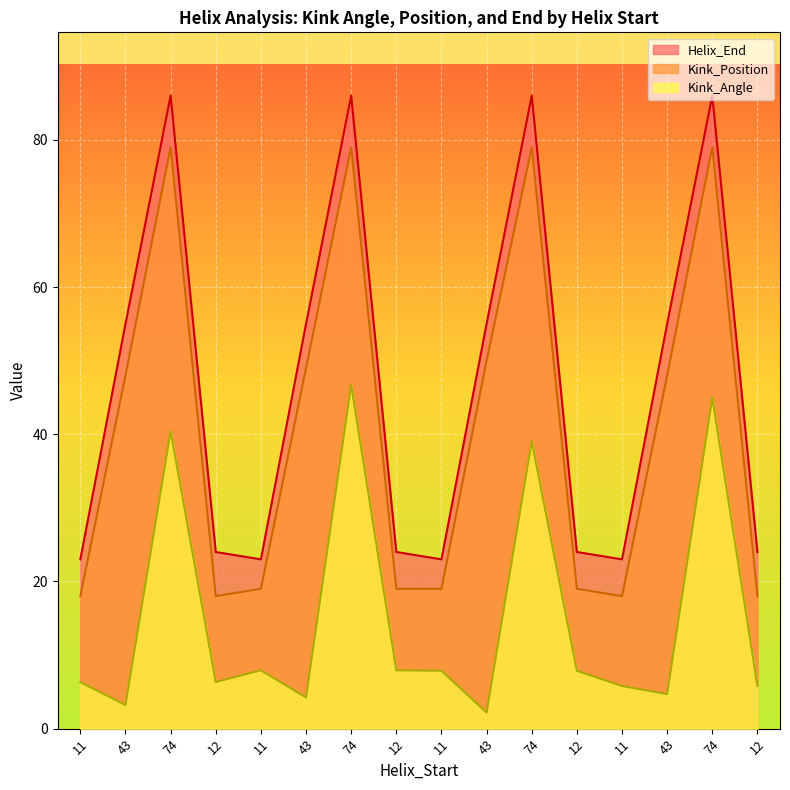

What is the sum of all Kink_Position values?

659.0